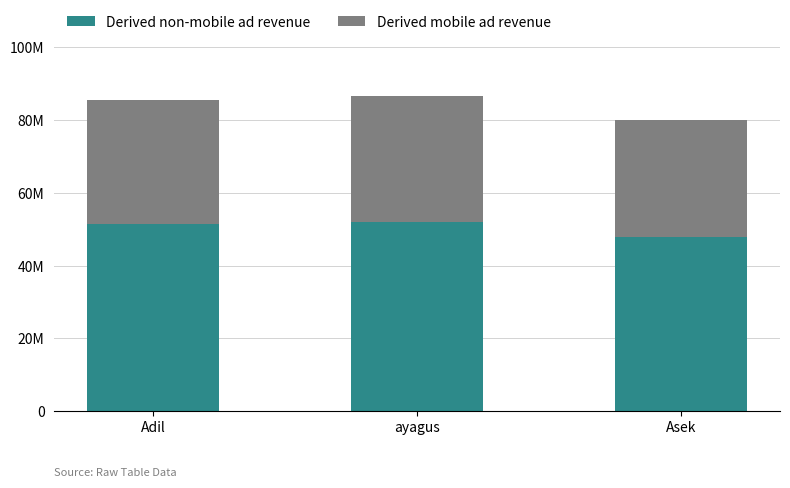

Are the bars grouped side by side (vs. stacked)?

No